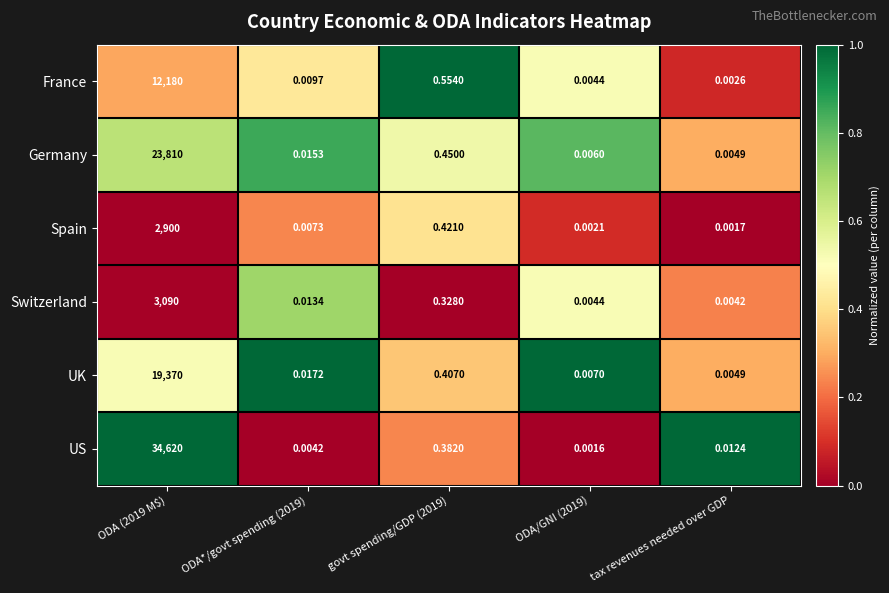

At which category is the sum across all series the highest?

ODA (2019 M$)